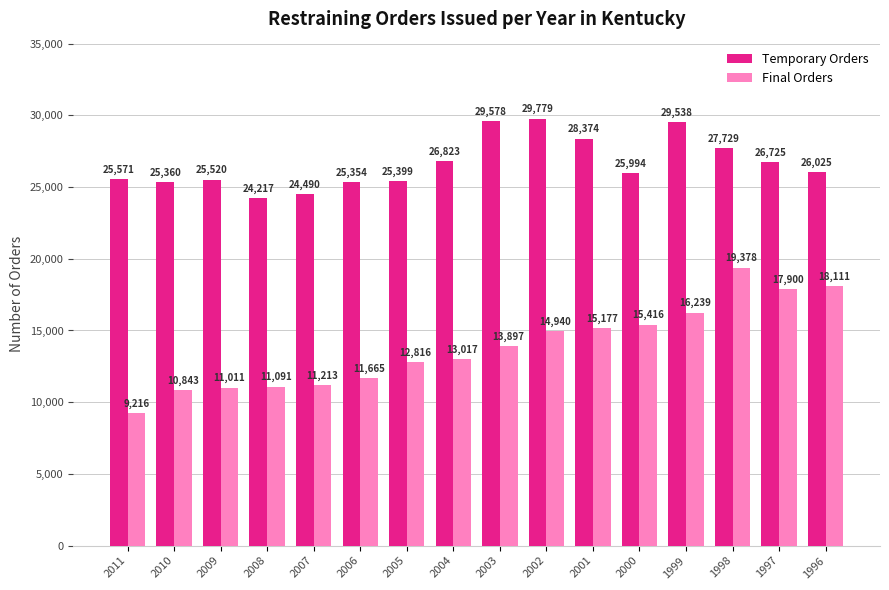

Are the bars grouped side by side (vs. stacked)?

Yes